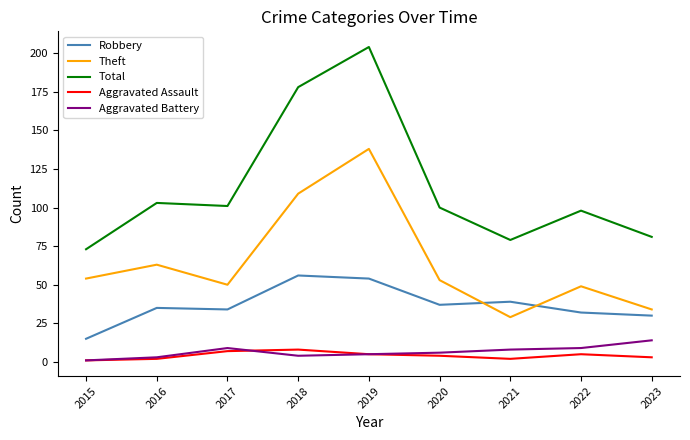

What is the minimum value shown in the chart?

1